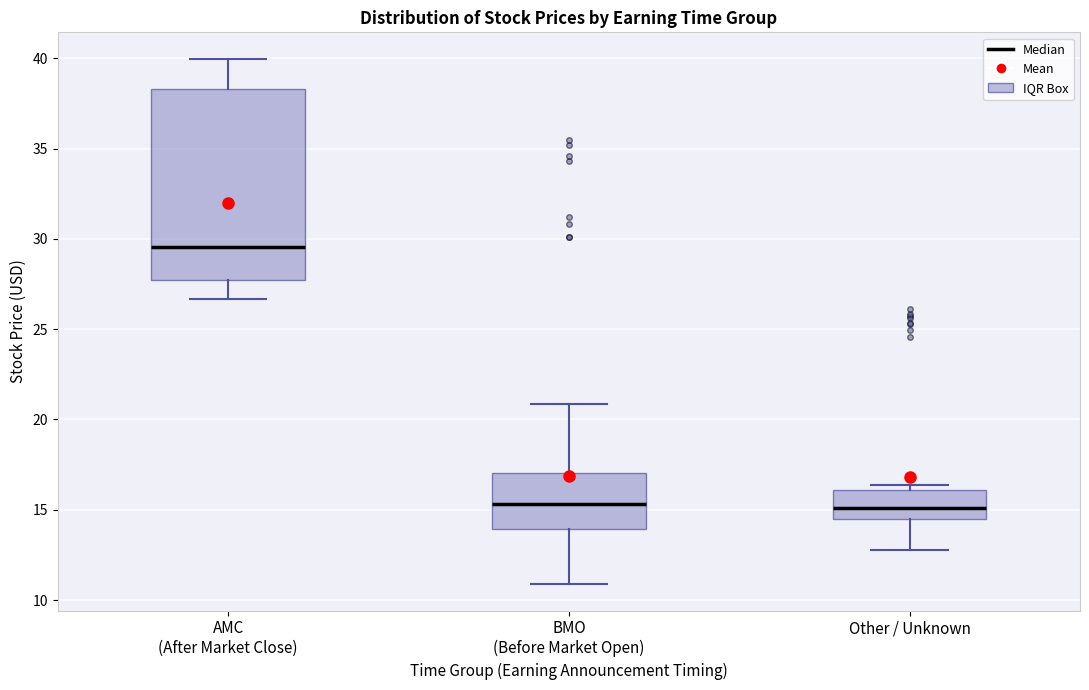

Reading left to right, transcribe this box plot: for each box, give where its median line is, the range the box spans, and where its two whiskers end, as read against the y-axis. The values are not printed on the chart, so give them approximately, as read against the axis.

AMC (After Market Close): median 29.5, box 27.5 to 38.5, whiskers 26.5 to 40.0
BMO (Before Market Open): median 15.5, box 14.0 to 17.0, whiskers 11.0 to 21.0
Other / Unknown: median 15.0, box 14.5 to 16.0, whiskers 13.0 to 16.5